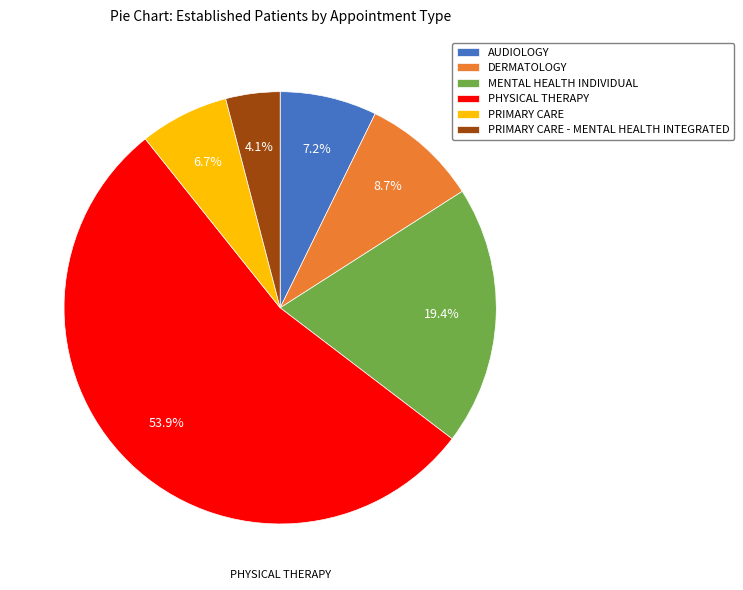

Is there a majority slice in this chart?

Yes